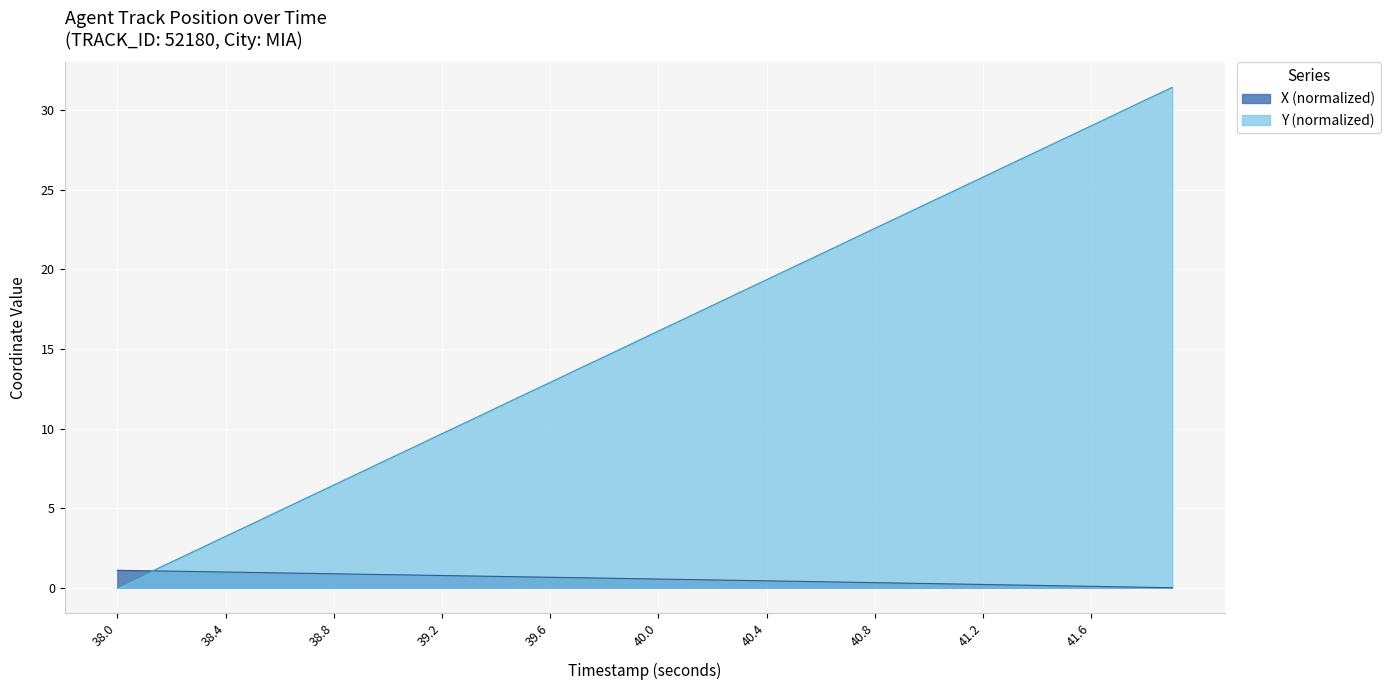

What is the label of the 33rd point from the left?

41.2